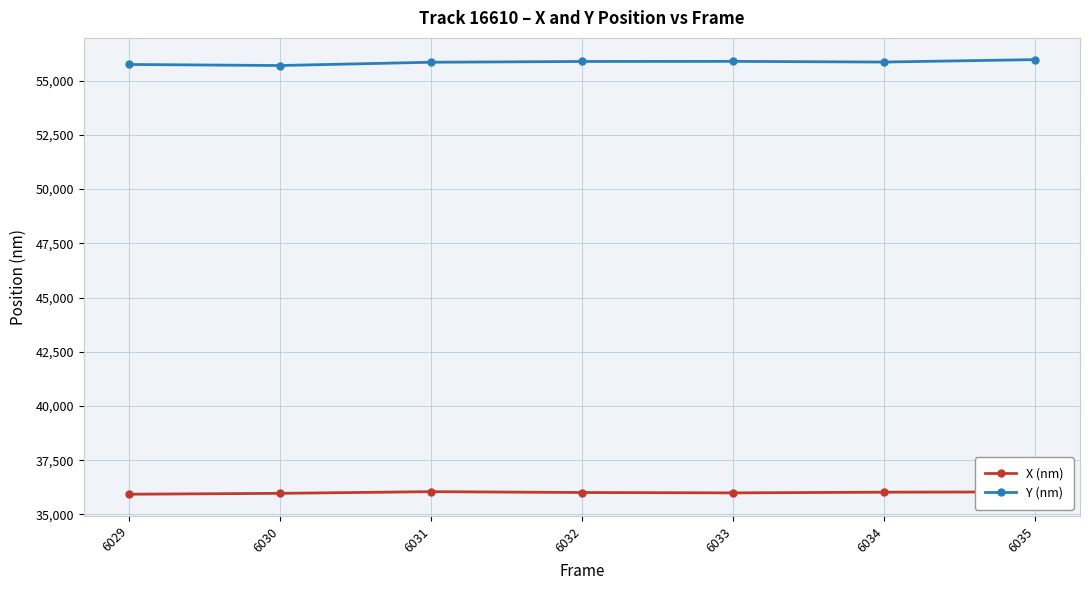

What is the minimum value for X (nm)?

35934.8